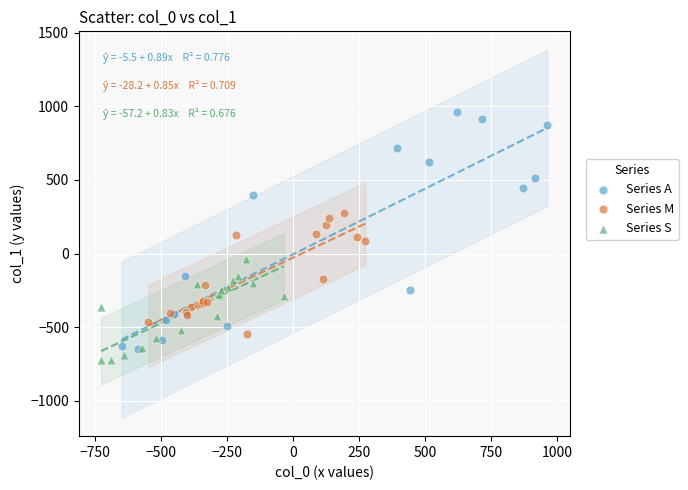

Which series contains the highest Y value?

Series A